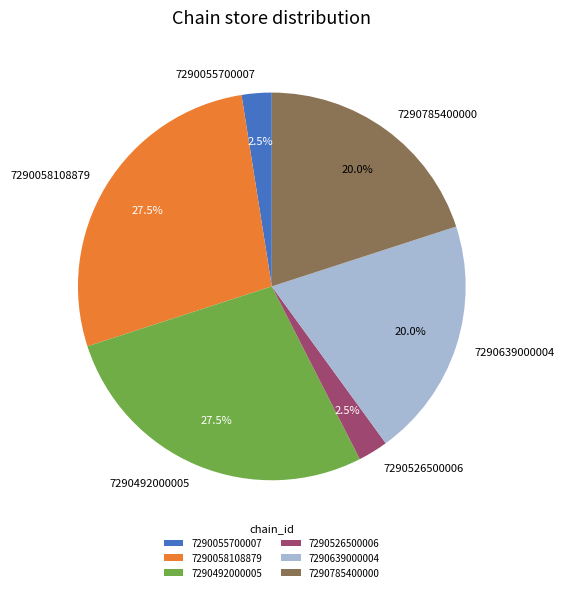

How much of the chart is everything except 7290058108879?

72.5%